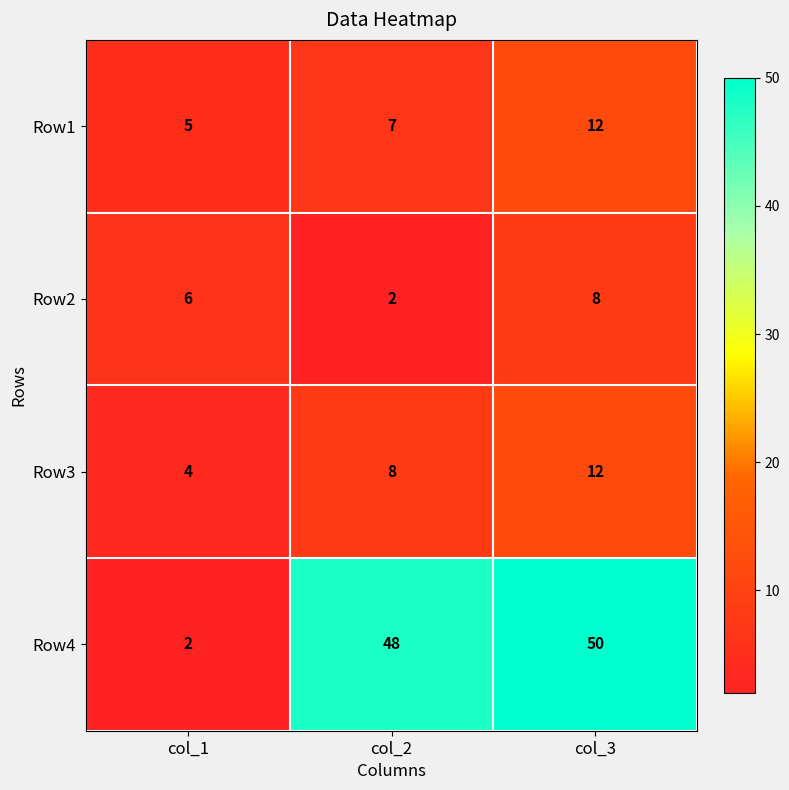

Count the Row3 values in the range 4 to 12.

3